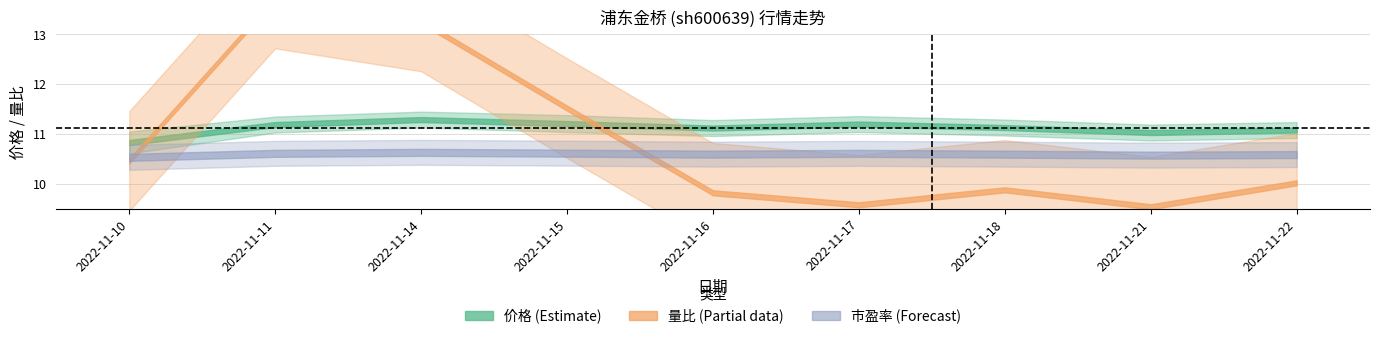

Which series has the largest total across all categories?

价格